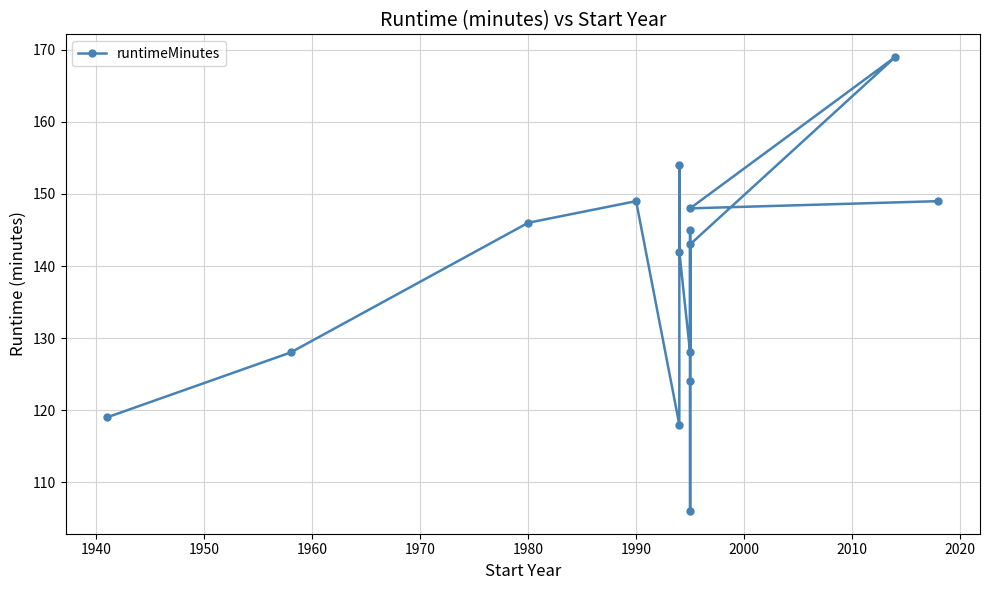

How many interior local peaks (higher than both neighbors) does the data have?

4